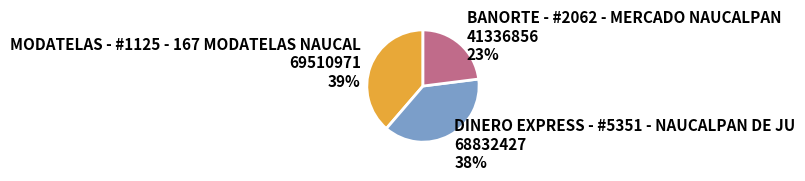

Which slice is the smallest?

BANORTE - #2062 - MERCADO NAUCALPAN